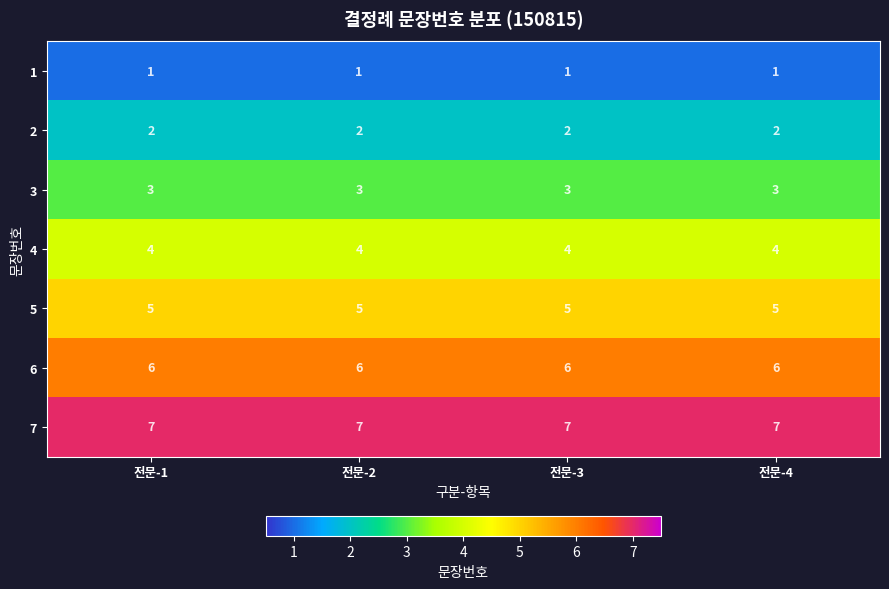

At 전문-2, list the series in order from smallest to largest.

1, 2, 3, 4, 5, 6, 7